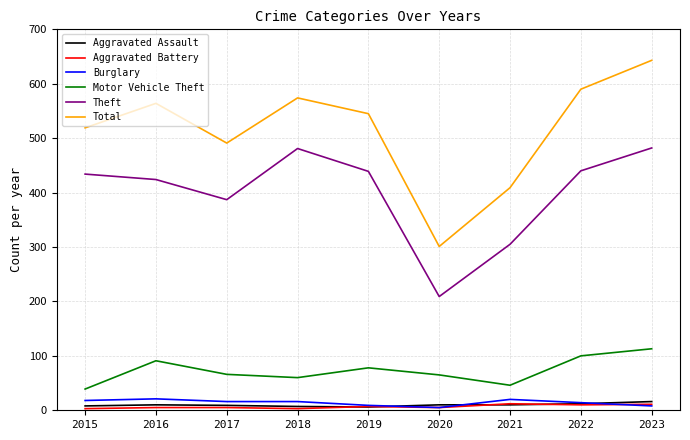

At how many categories does at least one series exceed 288?

9